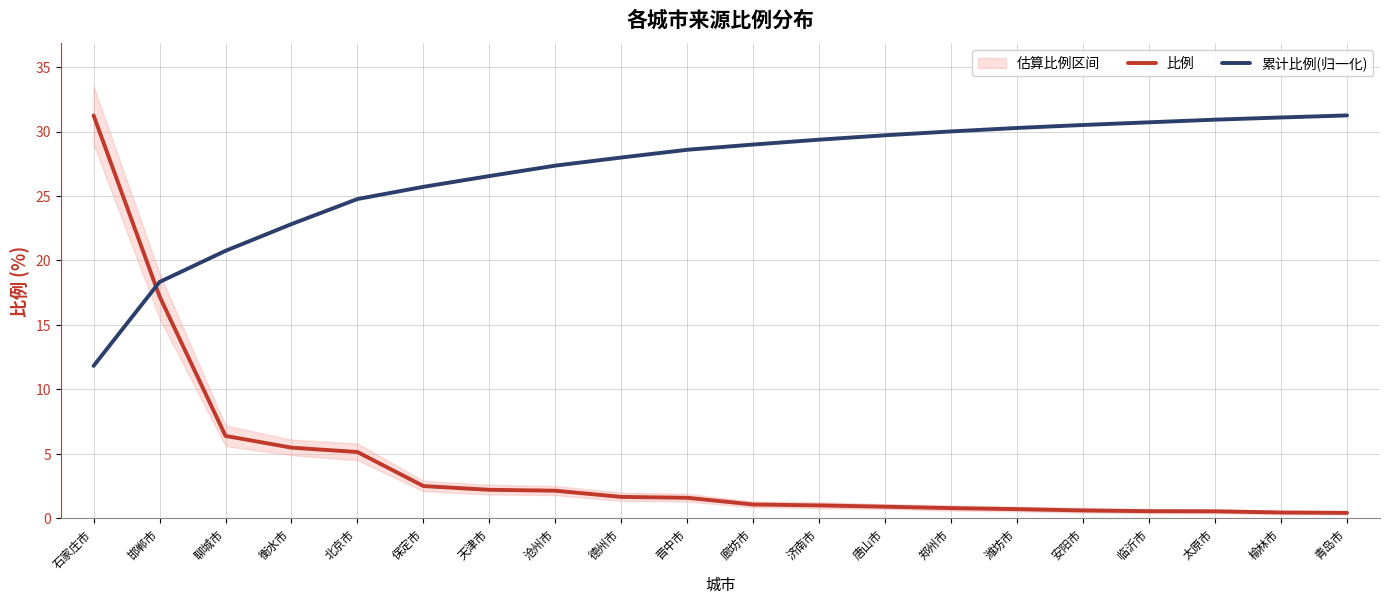

The 比例 series shows 0.7 at 济南市. True or false?

False